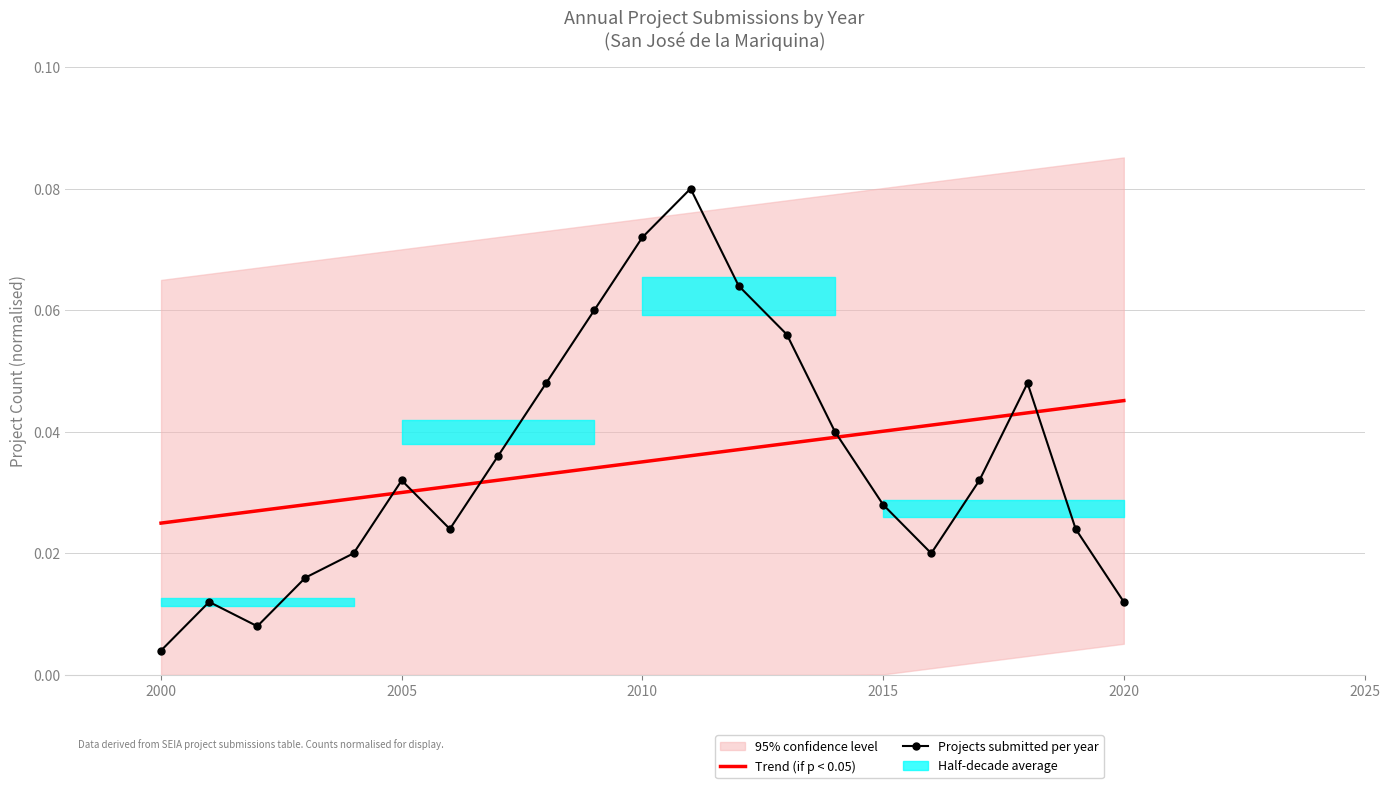

How many intersections are there between Projects submitted per year and Trend (if p < 0.05)?

6